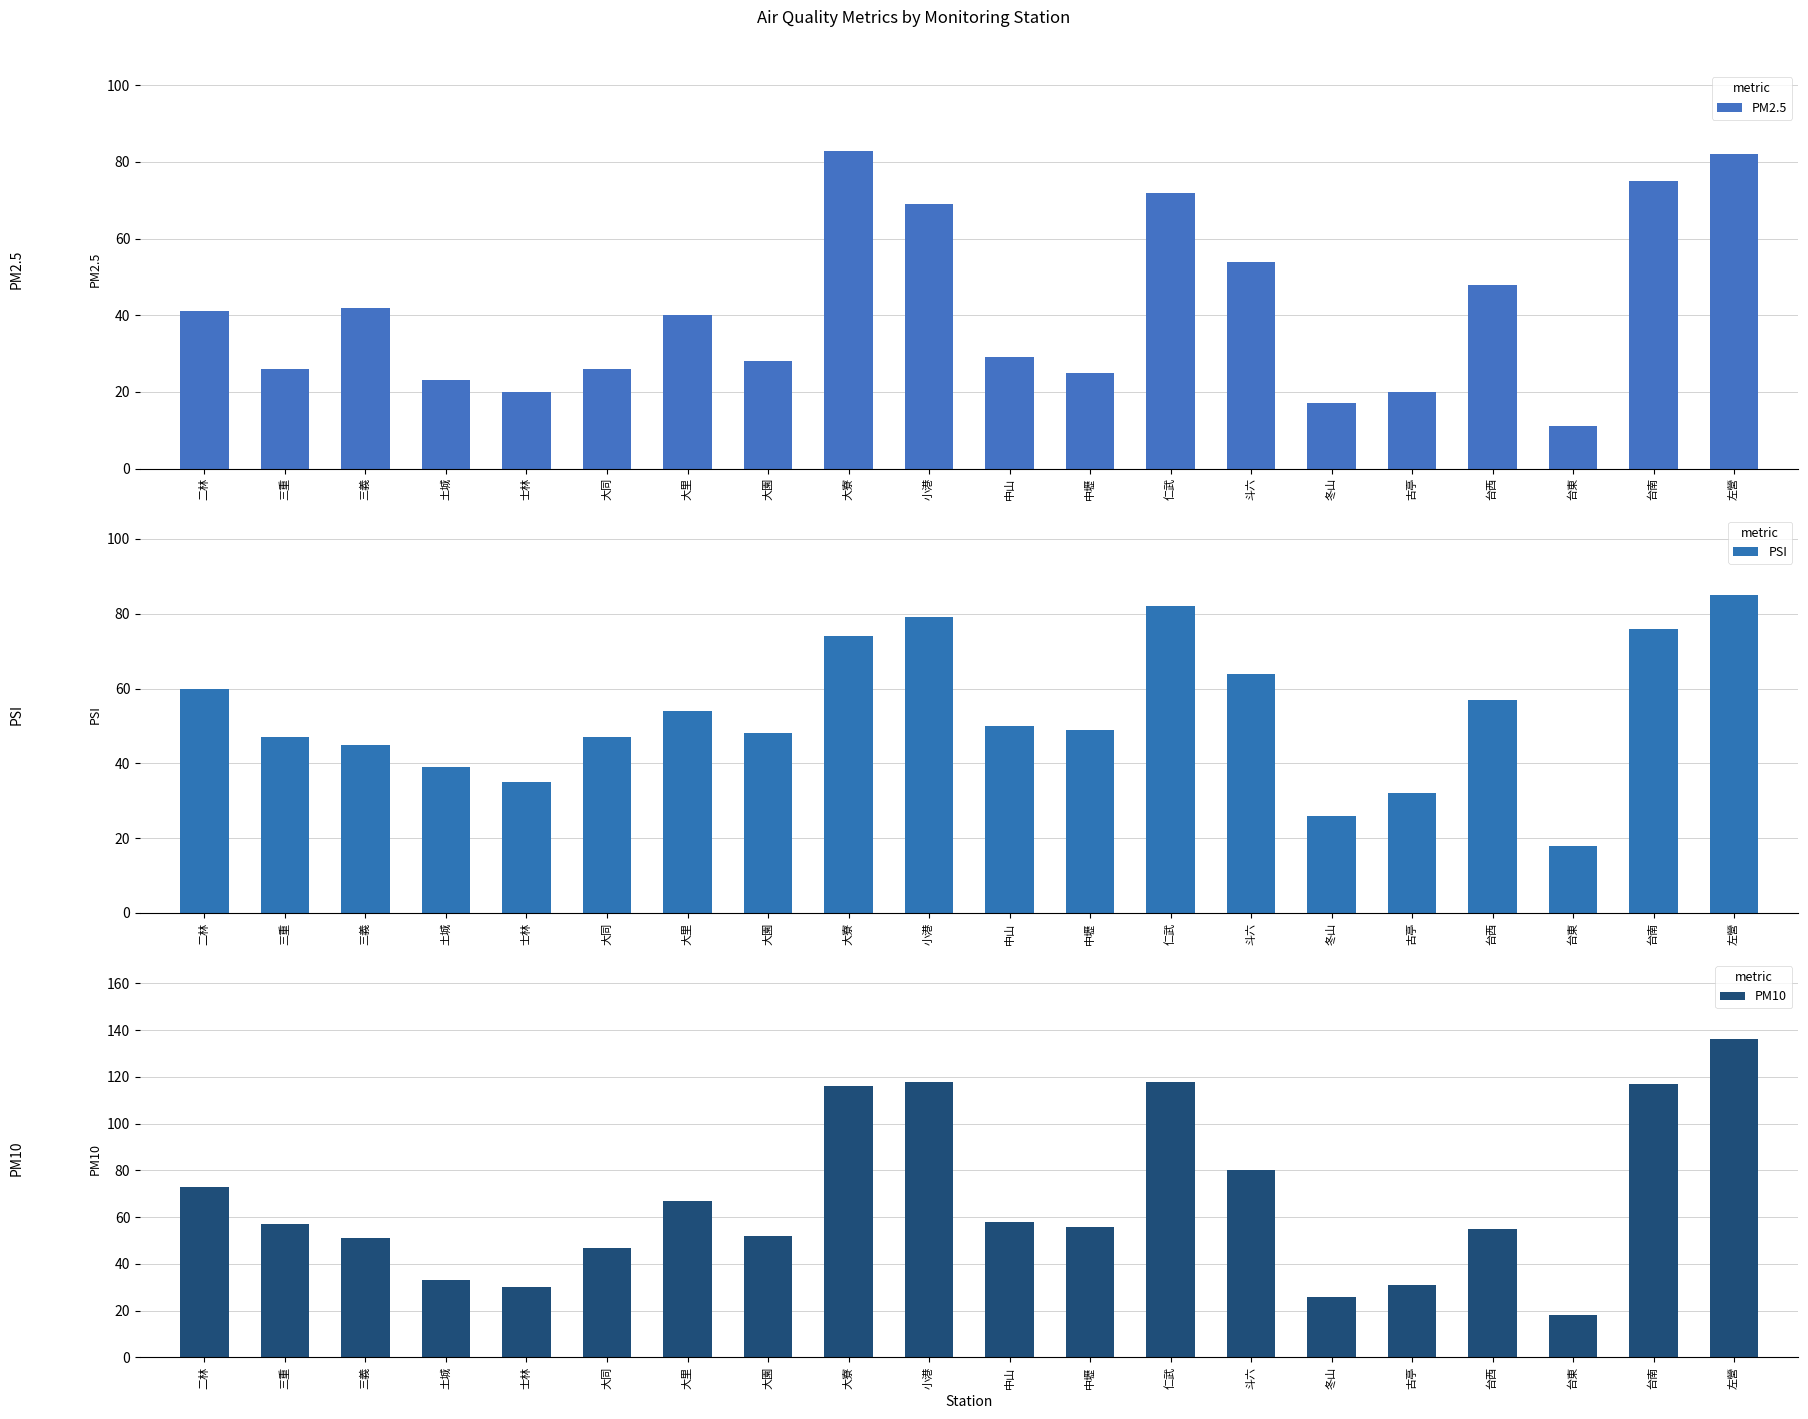

Rank the series by their average value, from highest to lowest.

PM10, PSI, PM2.5